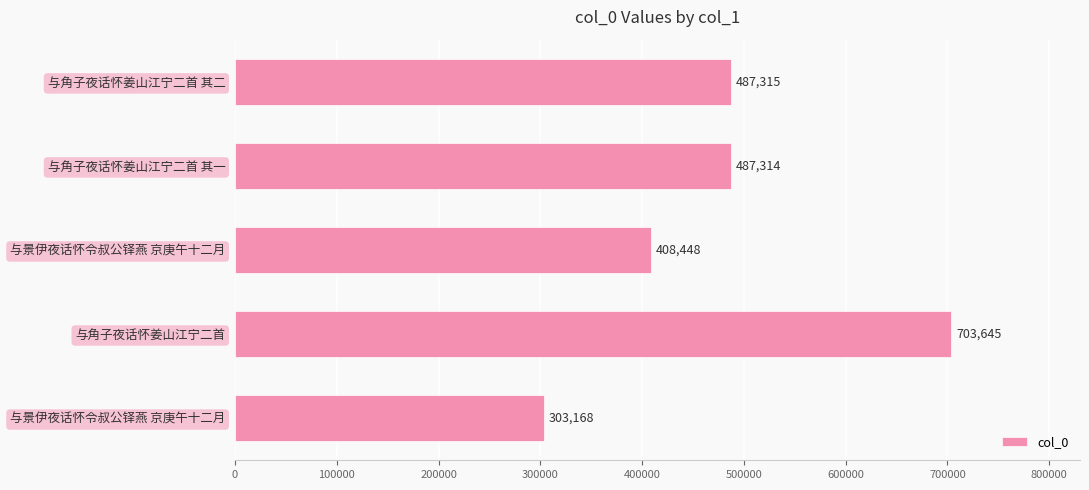

How many bars are there in total?

5